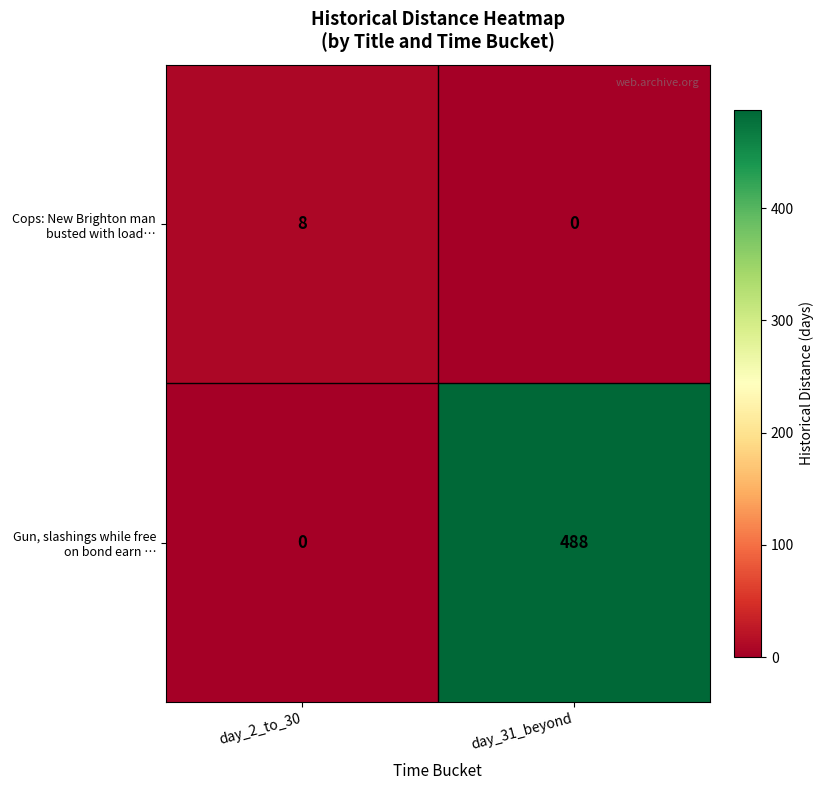

What is the difference between the highest and lowest values at day_2_to_30?

8